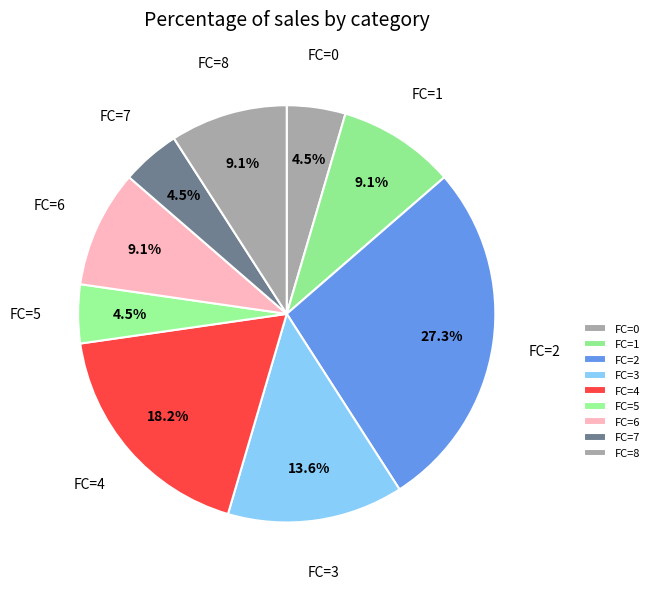

Count the number of slices in the pie.

9